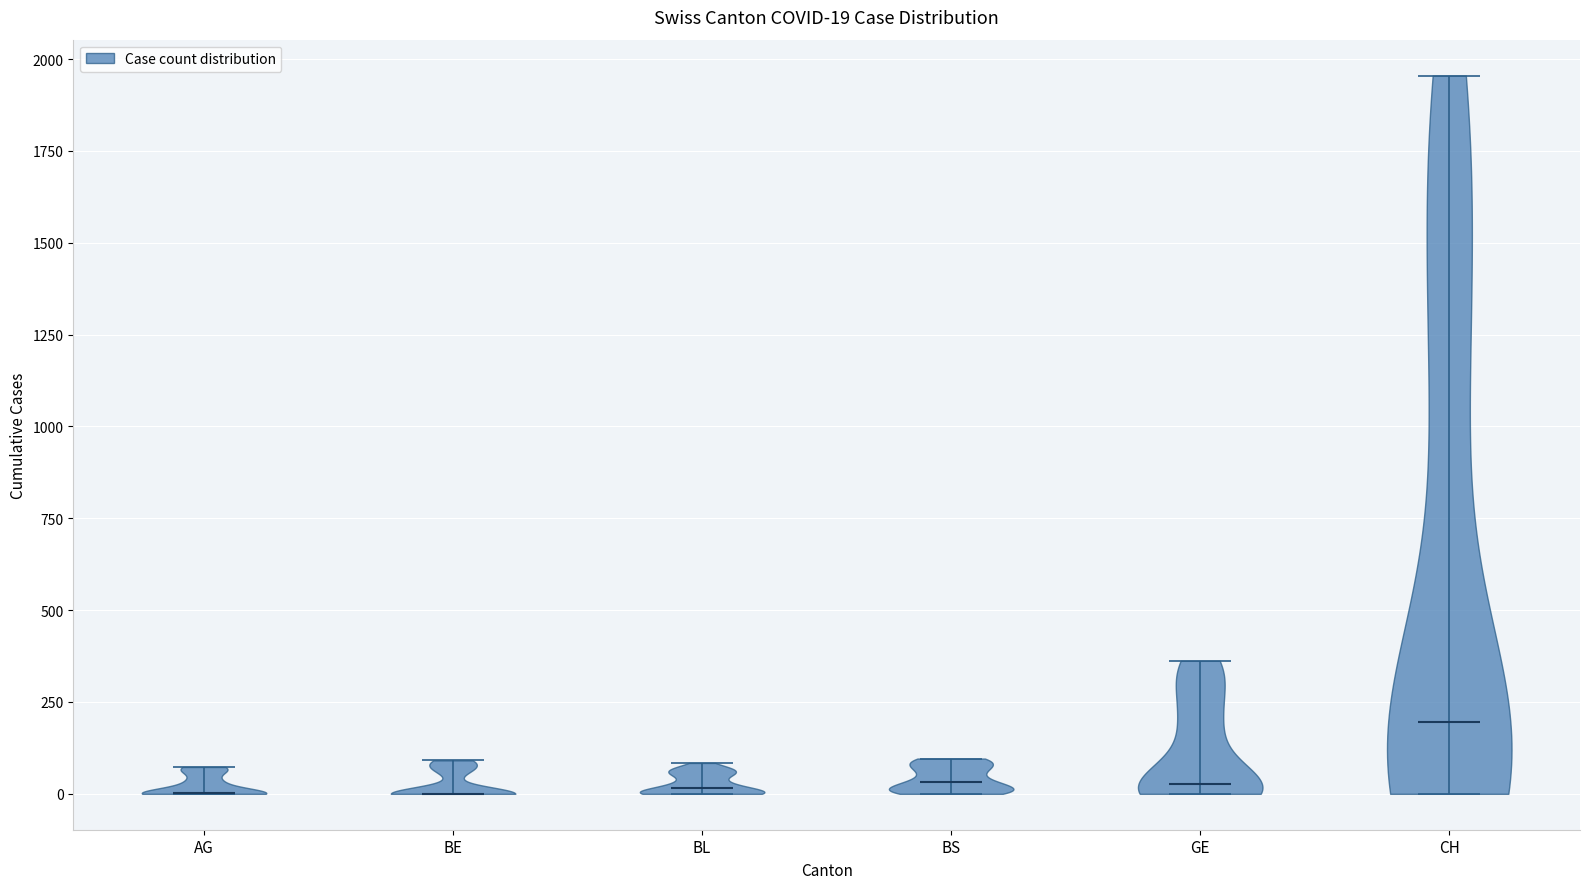

Which violin has the highest median line?

CH